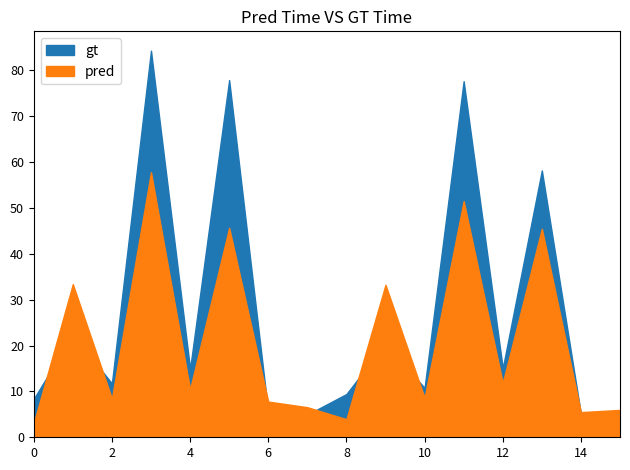

Reading left to right, what are all the values shown in this chart?

gt: 8.4	22.4	11.8	84.3	14.9	77.8	5.4	4.9	9.4	20.5	10.8	77.6	15.0	58.2	5.1	5.9
pred: 3.0	33.4	8.4	57.8	10.5	45.6	7.8	6.6	4.0	33.2	8.6	51.5	11.9	45.5	5.5	6.0